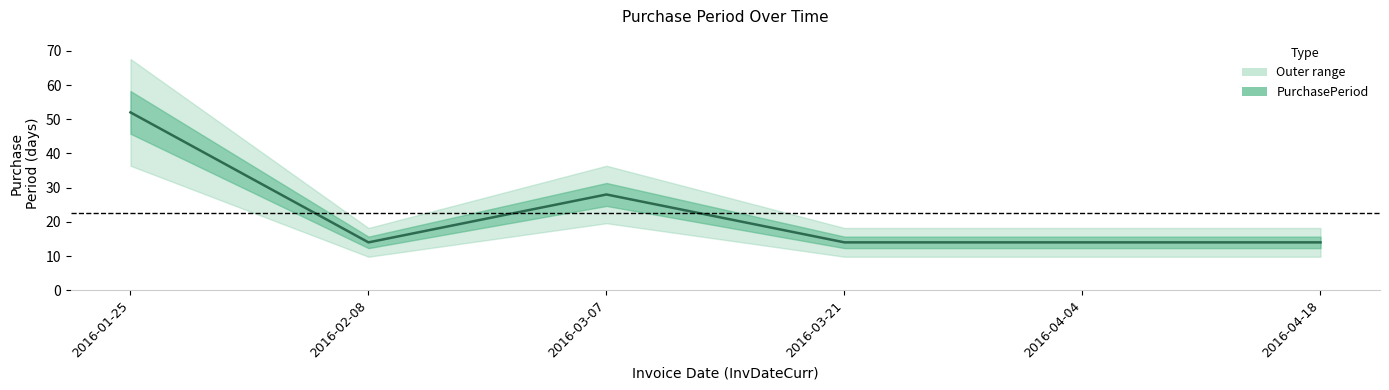

Is this an area chart (filled region under the line)?

No